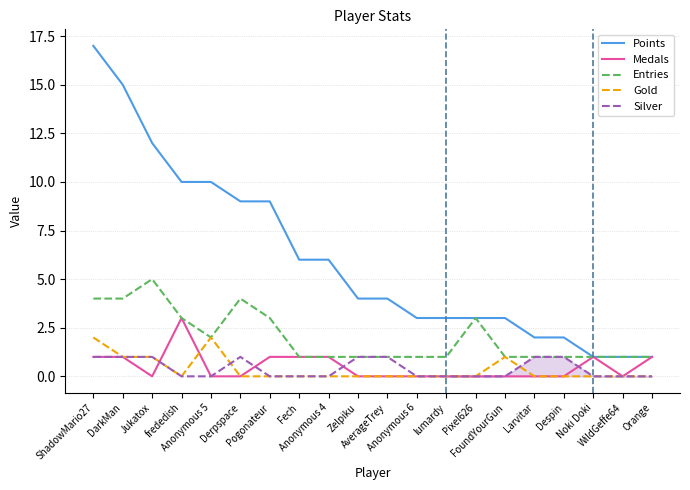

Reading left to right, what are all the values shown in this chart?

Points: 17	15	12	10	10	9	9	6	6	4	4	3	3	3	3	2	2	1	1	1
Medals: 1	1	0	3	0	0	1	1	1	0	0	0	0	0	0	0	0	1	0	1
Entries: 4	4	5	3	2	4	3	1	1	1	1	1	1	3	1	1	1	1	1	1
Gold: 2	1	1	0	2	0	0	0	0	0	0	0	0	0	1	0	0	0	0	0
Silver: 1	1	1	0	0	1	0	0	0	1	1	0	0	0	0	1	1	0	0	0